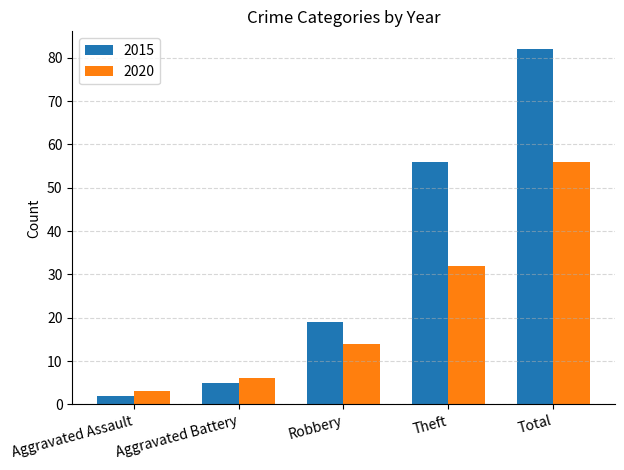

Where is 2015 nearest to the value 42?

Theft